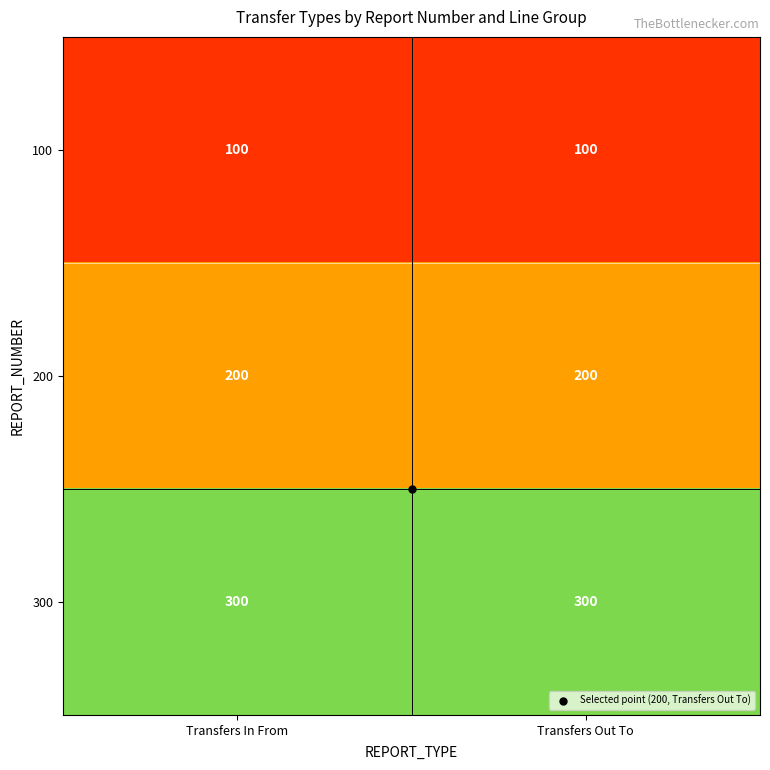

List the series in order of their overall mean, highest first.

300, 200, 100